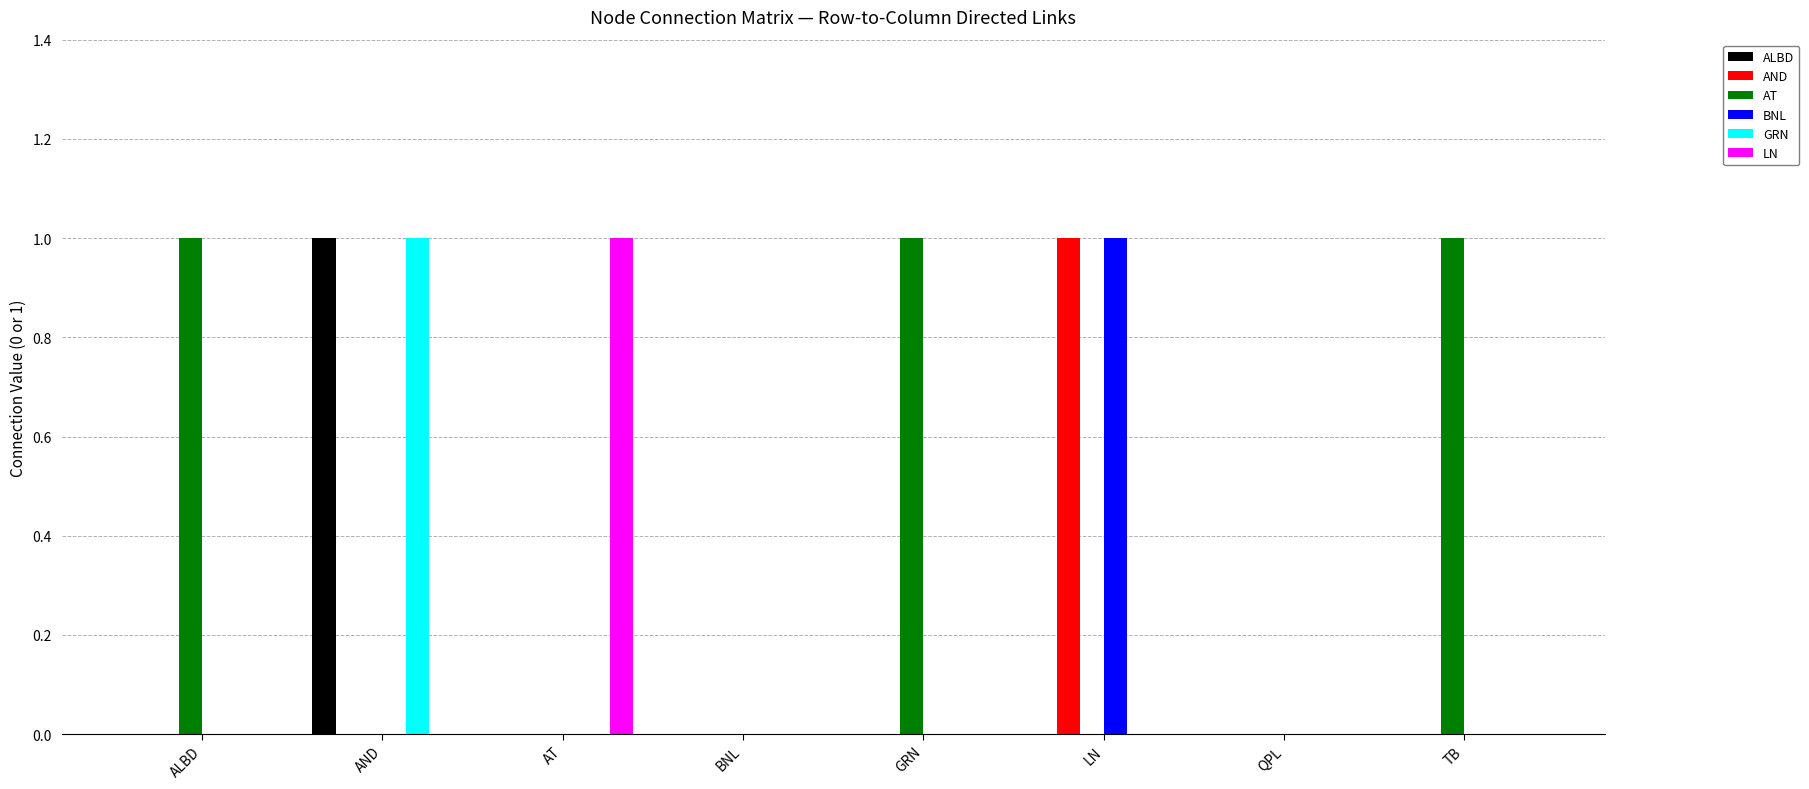

What is the sum of all AT values?

3